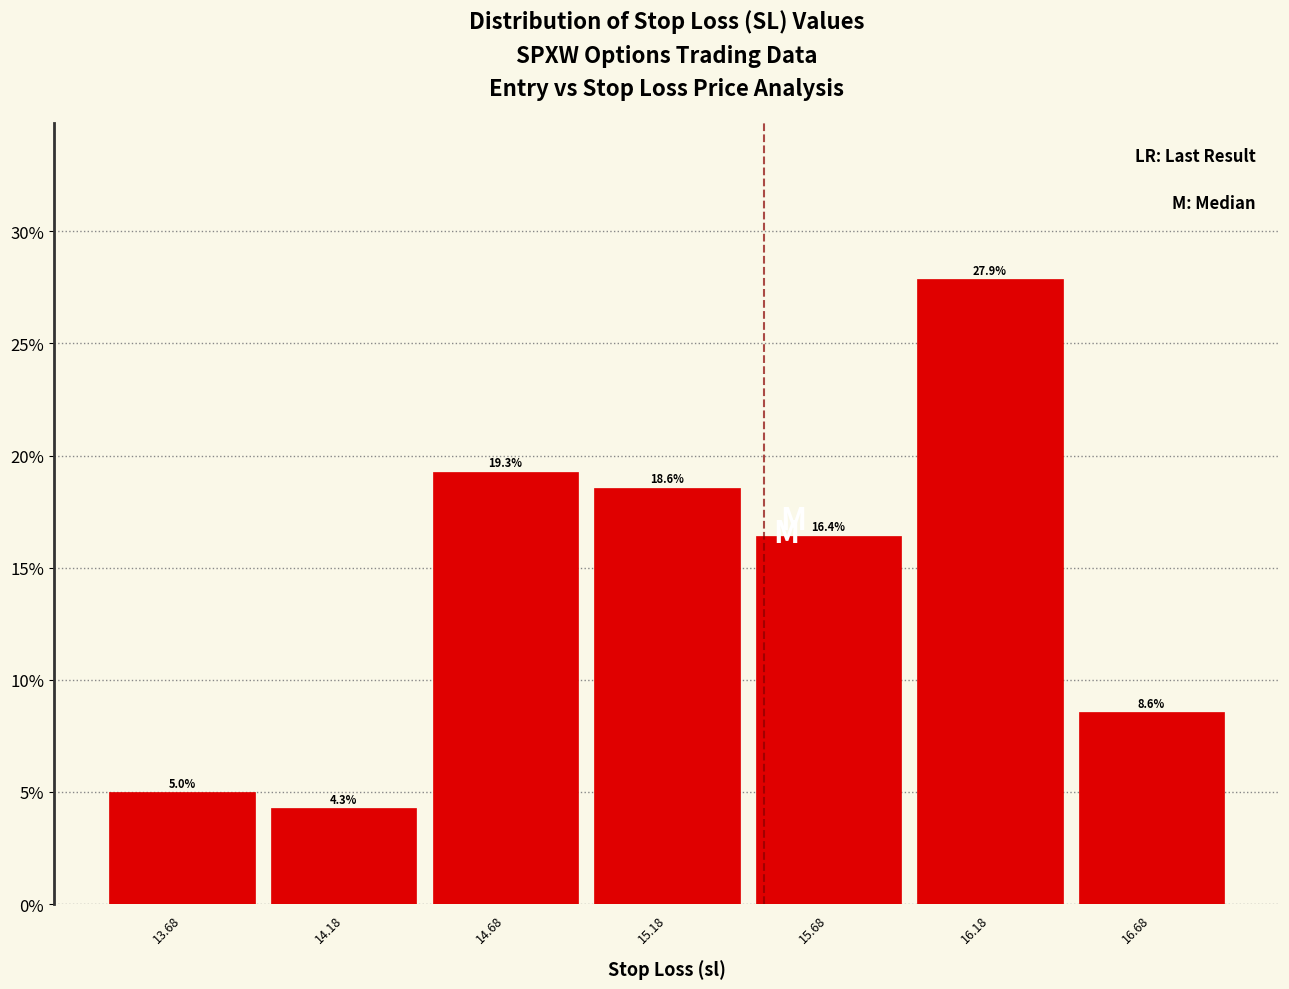

Reading left to right, list every bar in this chart as the range it spans on the x-axis followed by its height. The bar edges are not printed on the chart, so give them approximately, as read against the axis.

13.43 to 13.93: 5.0
13.93 to 14.43: 4.3
14.43 to 14.93: 19.3
14.93 to 15.43: 18.6
15.43 to 15.93: 16.4
15.93 to 16.43: 27.9
16.43 to 16.93: 8.6